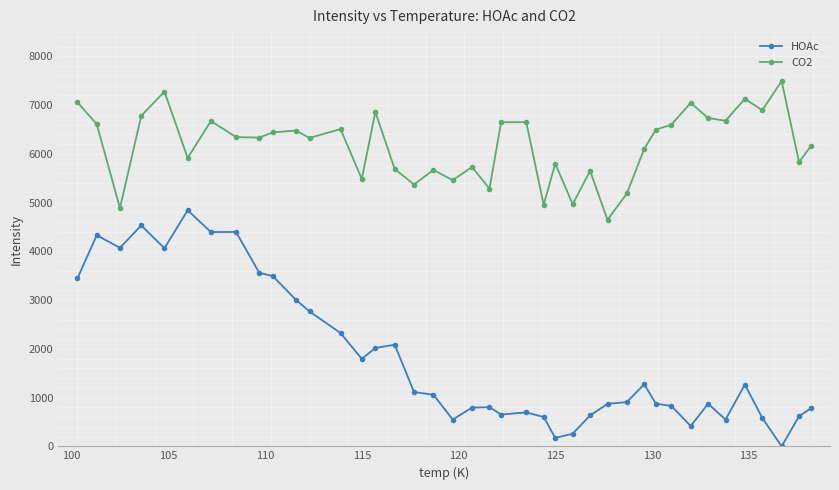

Rank the series by their maximum value, from highest to lowest.

CO2, HOAc